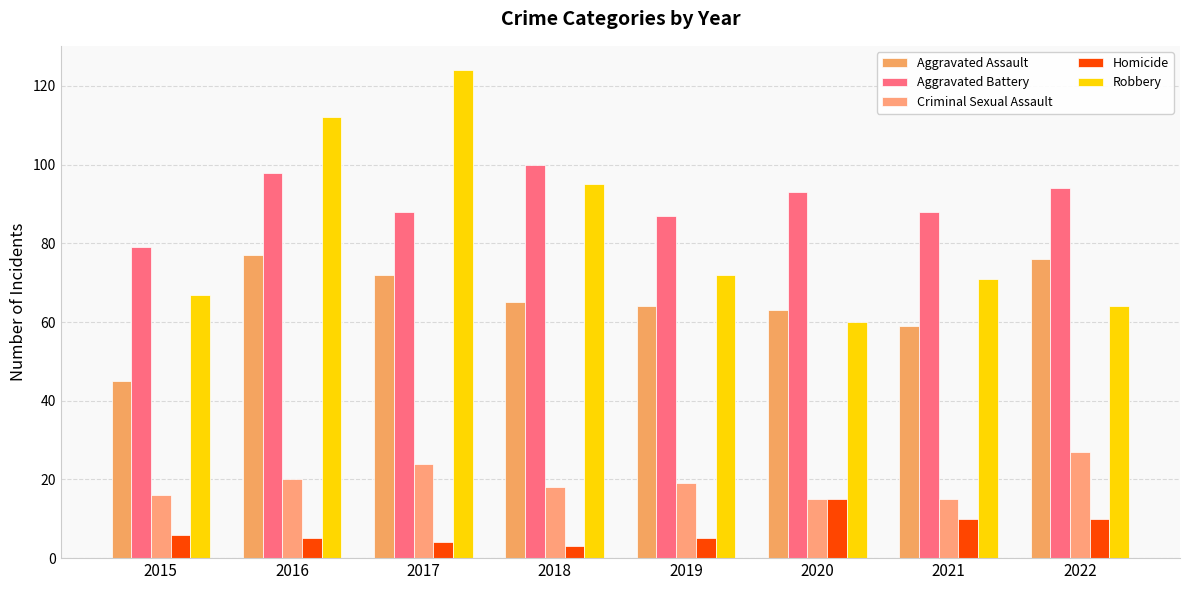

Reading right to left, what are all the values shown in this chart?

Aggravated Assault: 2022=76	2021=59	2020=63	2019=64	2018=65	2017=72	2016=77	2015=45
Aggravated Battery: 2022=94	2021=88	2020=93	2019=87	2018=100	2017=88	2016=98	2015=79
Criminal Sexual Assault: 2022=27	2021=15	2020=15	2019=19	2018=18	2017=24	2016=20	2015=16
Homicide: 2022=10	2021=10	2020=15	2019=5	2018=3	2017=4	2016=5	2015=6
Robbery: 2022=64	2021=71	2020=60	2019=72	2018=95	2017=124	2016=112	2015=67